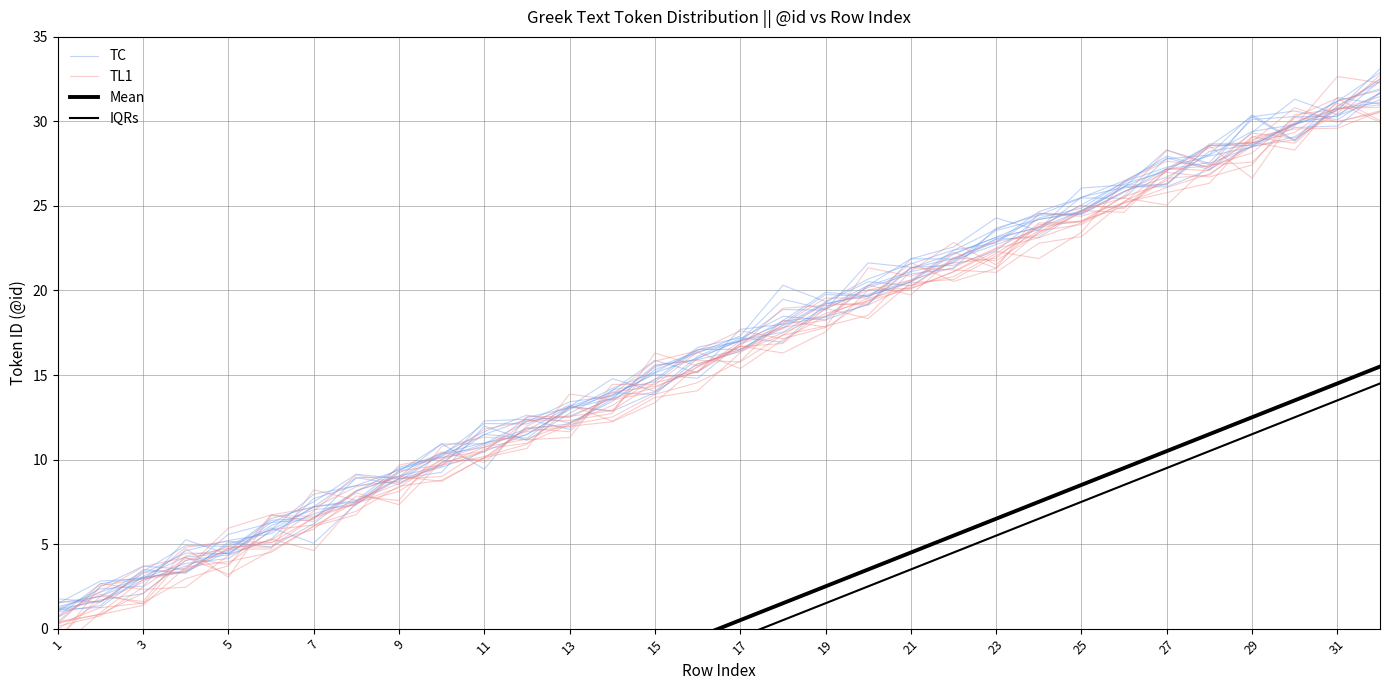

In TC, how many points are lower than both neighbors (excluding endpoints)?

3